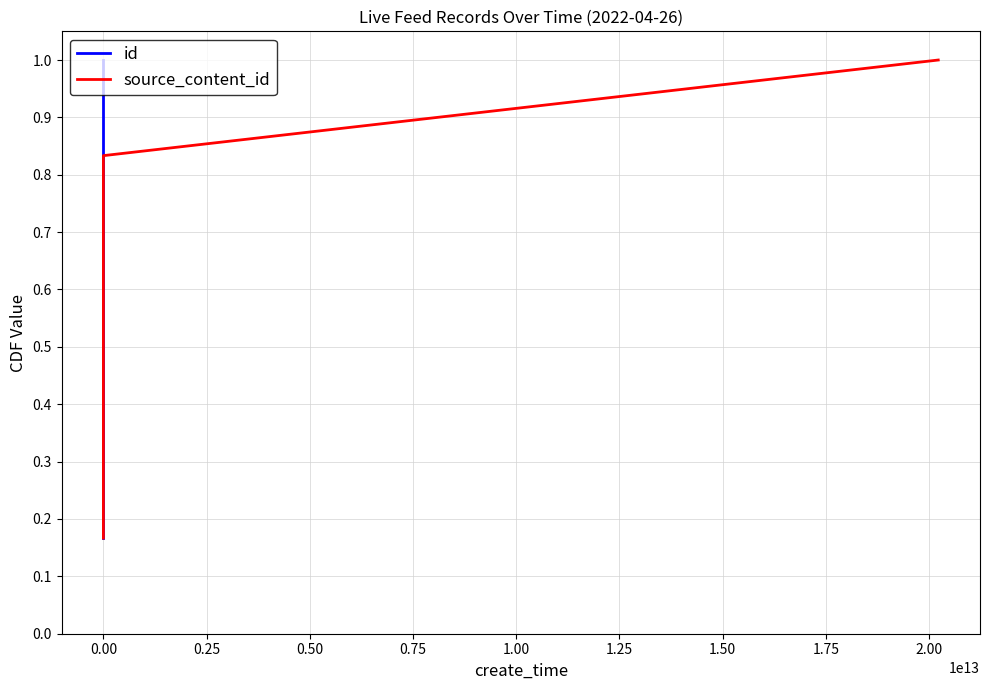

At how many categories does at least one series exceed 0?

6